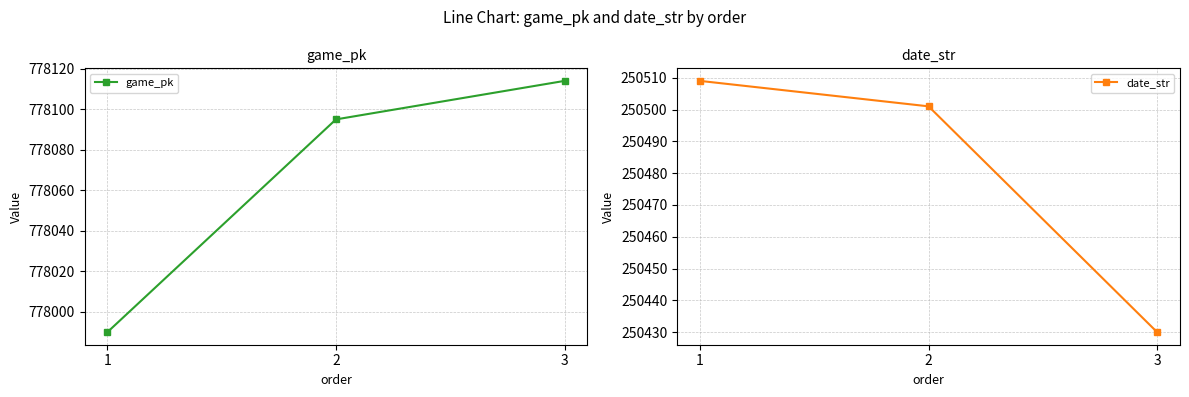

Reading left to right, list all the values displayed in this chart.

game_pk: 777990	778095	778114
date_str: 250509	250501	250430